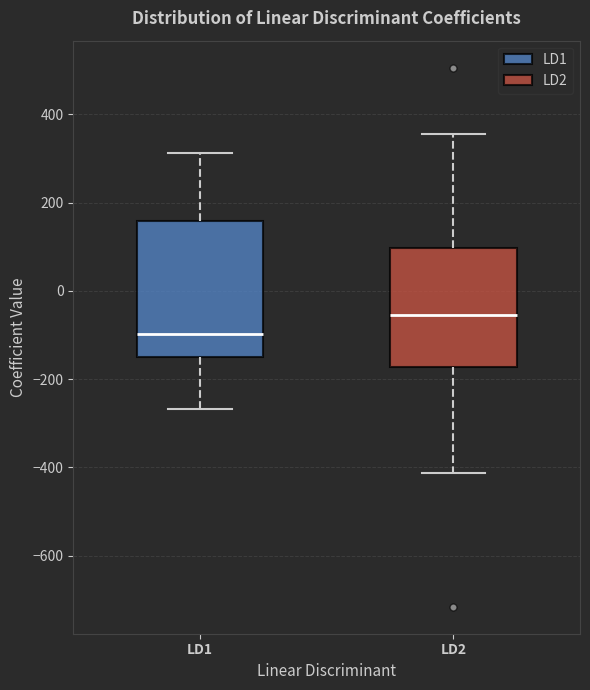

Which box's median line is the highest?

LD2